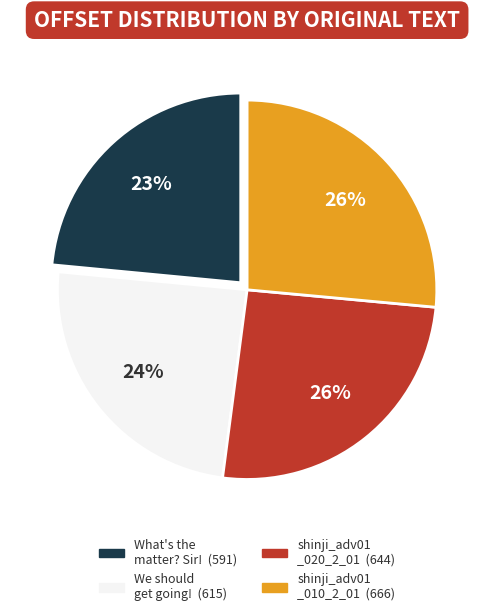

To the nearest percent, what is the average slice percentage?

25%